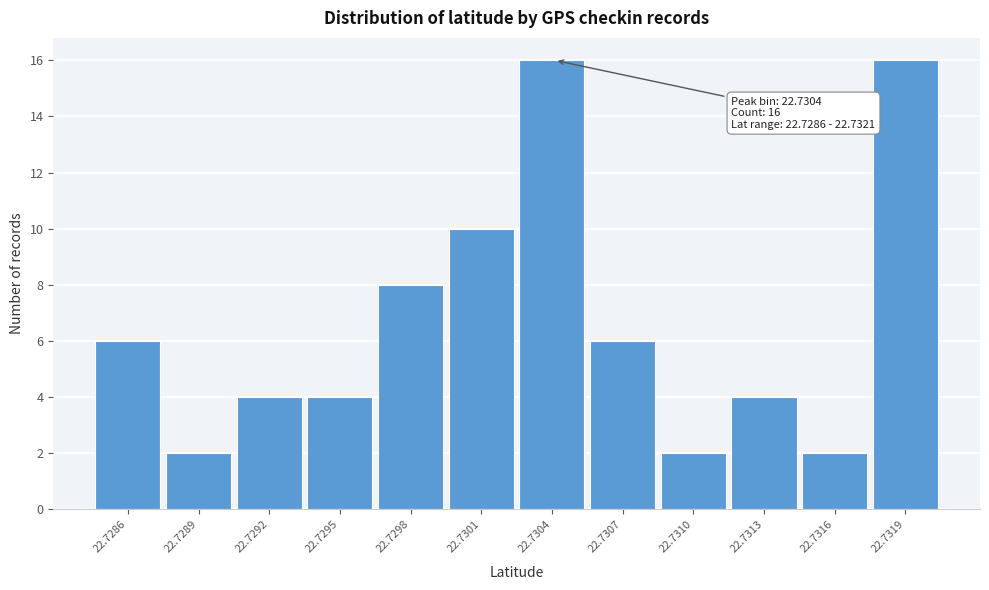

Reading left to right, transcribe all the data shown in this chart.

22.7286=6	22.7289=2	22.7292=4	22.7295=4	22.7298=8	22.7301=10	22.7304=16	22.7307=6	22.7310=2	22.7313=4	22.7316=2	22.7319=16